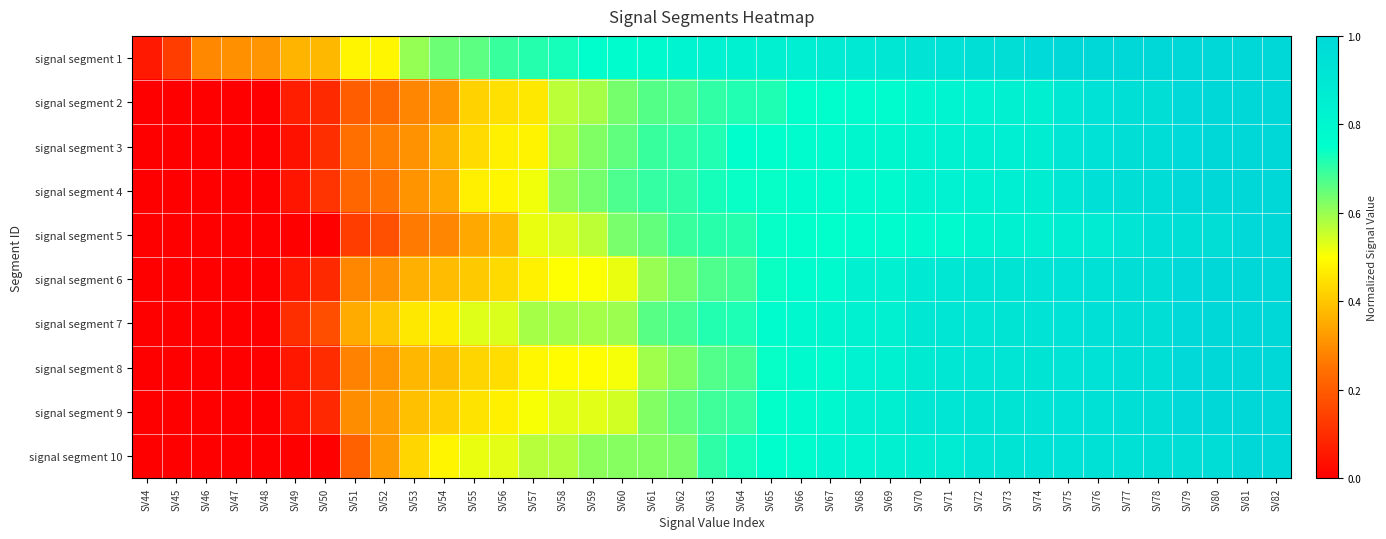

At which category is the sum across all series the highest?

SV82